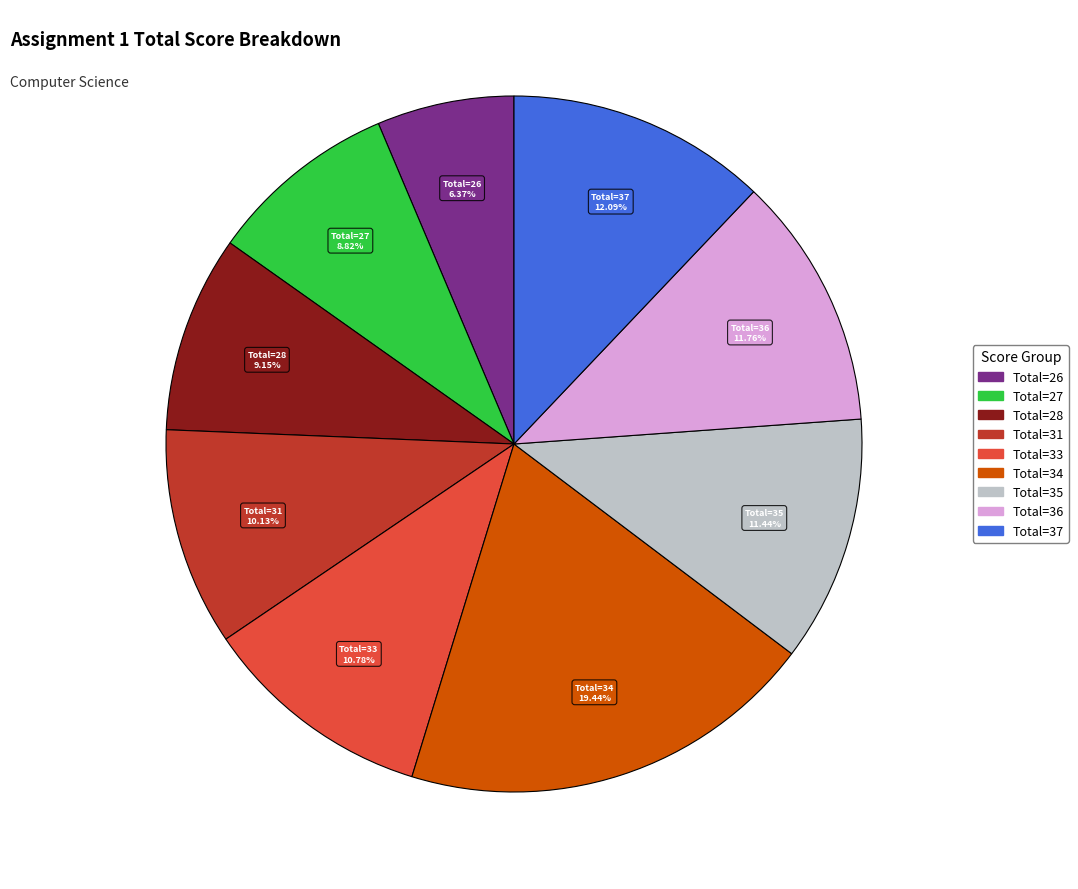

Does any single category account for the majority?

No